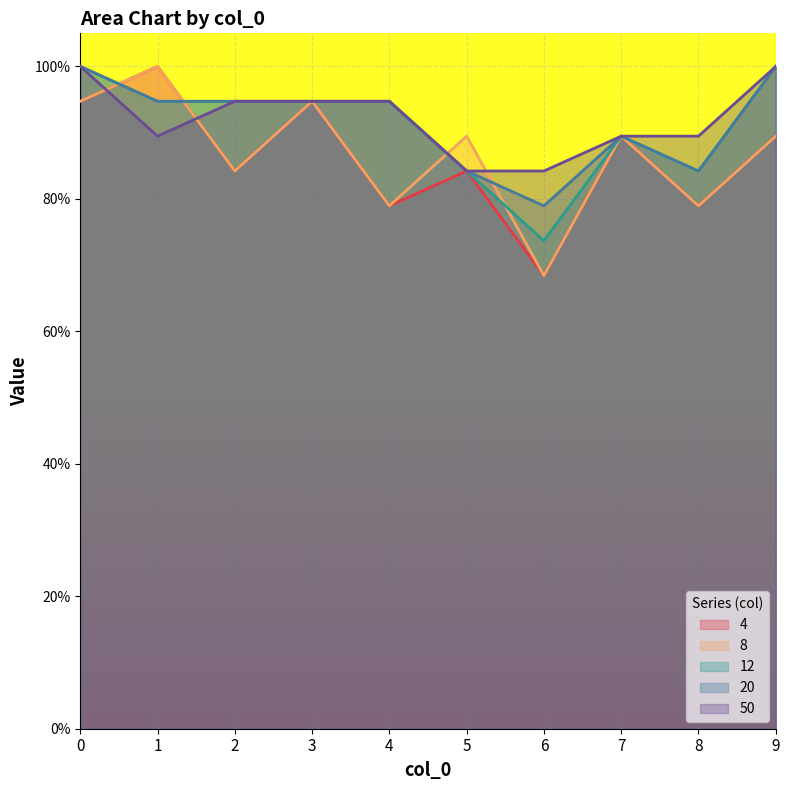

Where is 50 nearest to the value 0?

5